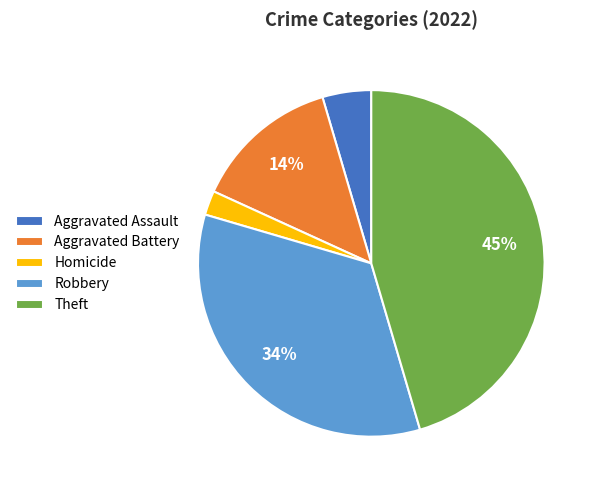

Between Aggravated Battery and Aggravated Assault, which is larger?

Aggravated Battery